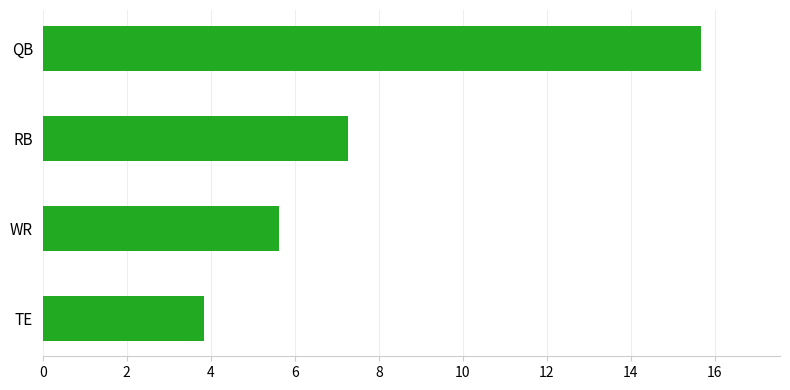

What is the smallest value displayed?

3.8